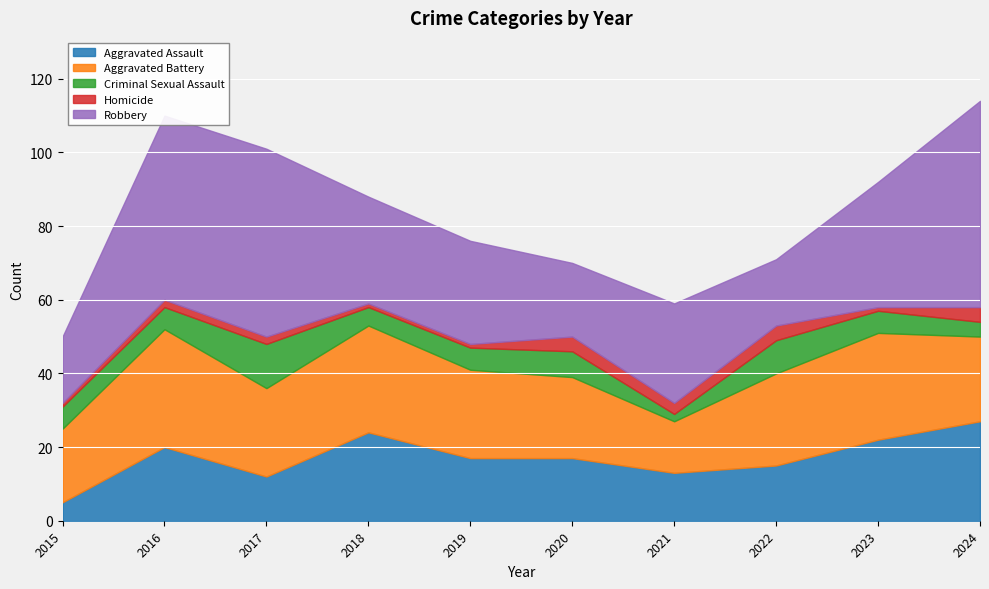

What is the average value of the Robbery series?

33